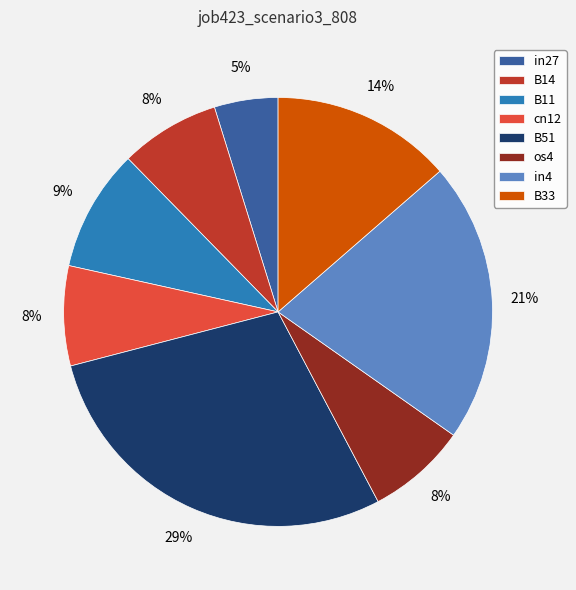

Which slice is the largest?

B51